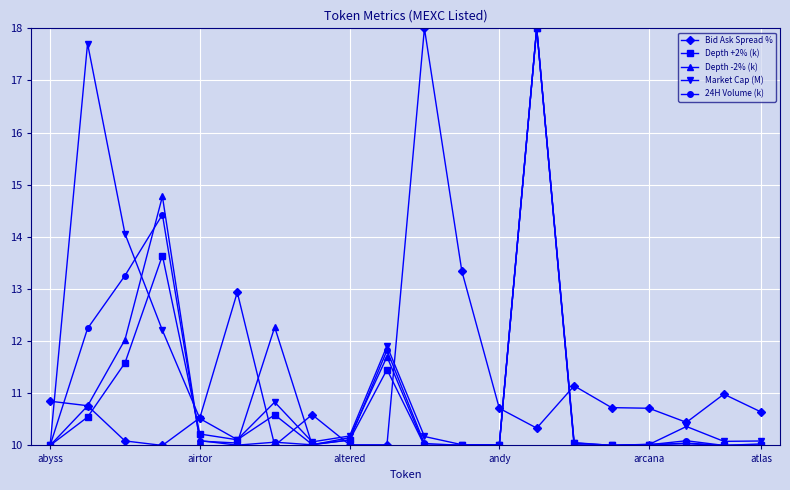

What are all the series names shown in the legend?

Bid Ask Spread %, Depth +2% (k), Depth -2% (k), Market Cap (M), 24H Volume (k)